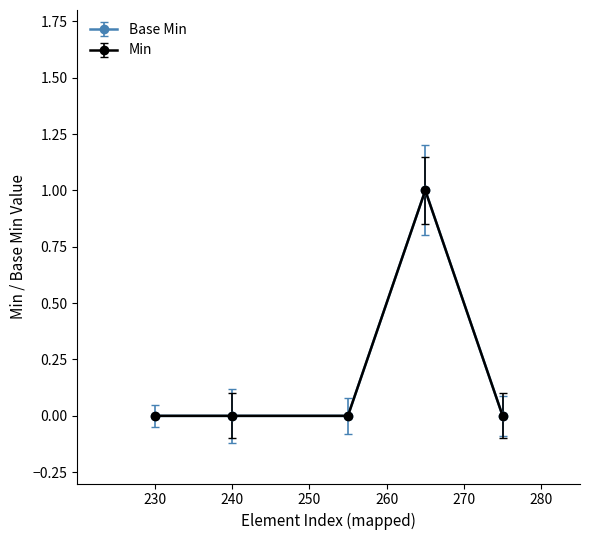

True or false: Base Min and Min cross at least once.

False